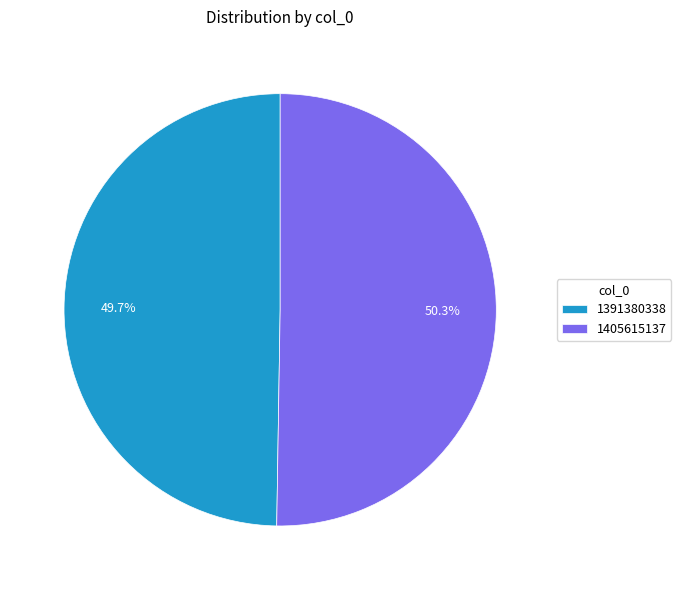

Between 1405615137 and 1391380338, which is larger?

1405615137